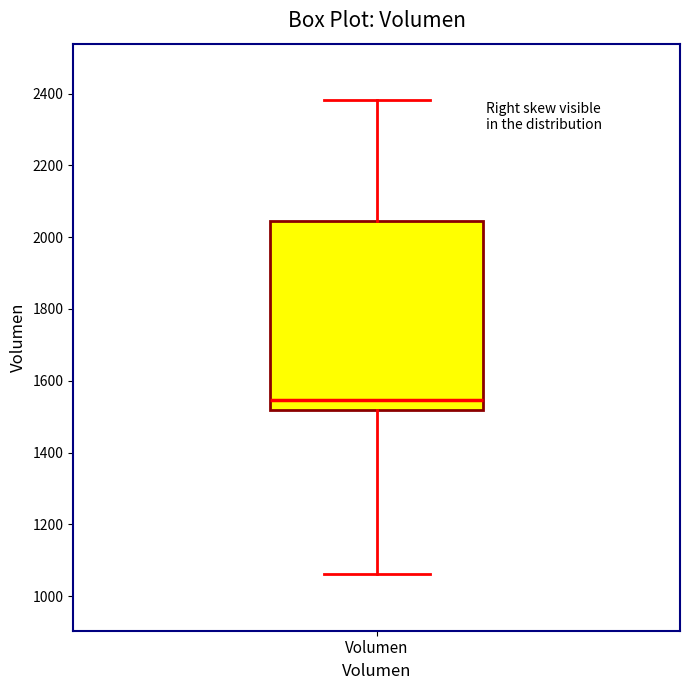

Transcribe this box plot: give where the median line is, the range the box spans, and where the two whiskers end, as read against the y-axis. The values are not printed on the chart, so give them approximately, as read against the axis.

median 1540, box 1520 to 2040, whiskers 1060 to 2380